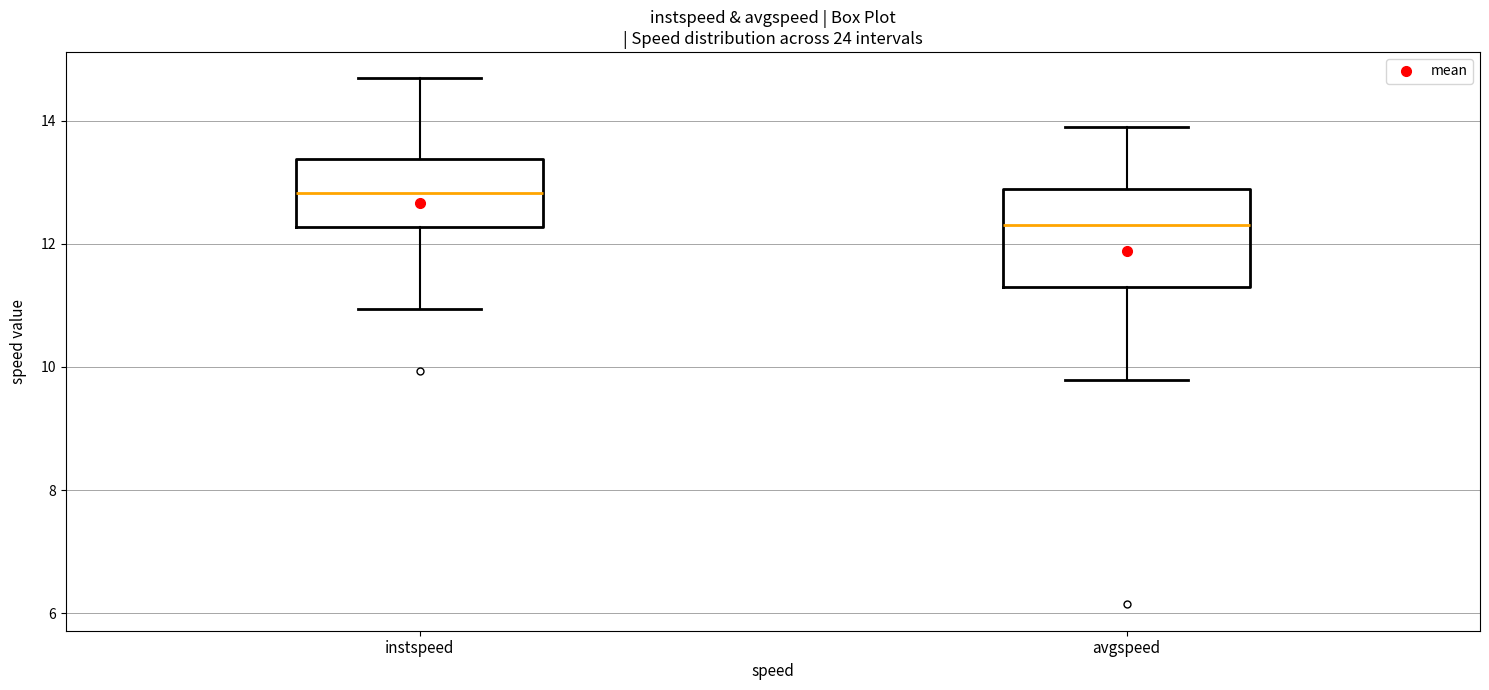

Reading left to right, read every box against the y-axis: the position of its median line, the range the box covers, and the ends of its whiskers. The values are not printed on the chart, so give them approximately, as read against the axis.

instspeed: median 12.8, box 12.2 to 13.4, whiskers 11.0 to 14.6
avgspeed: median 12.4, box 11.2 to 12.8, whiskers 9.8 to 13.8